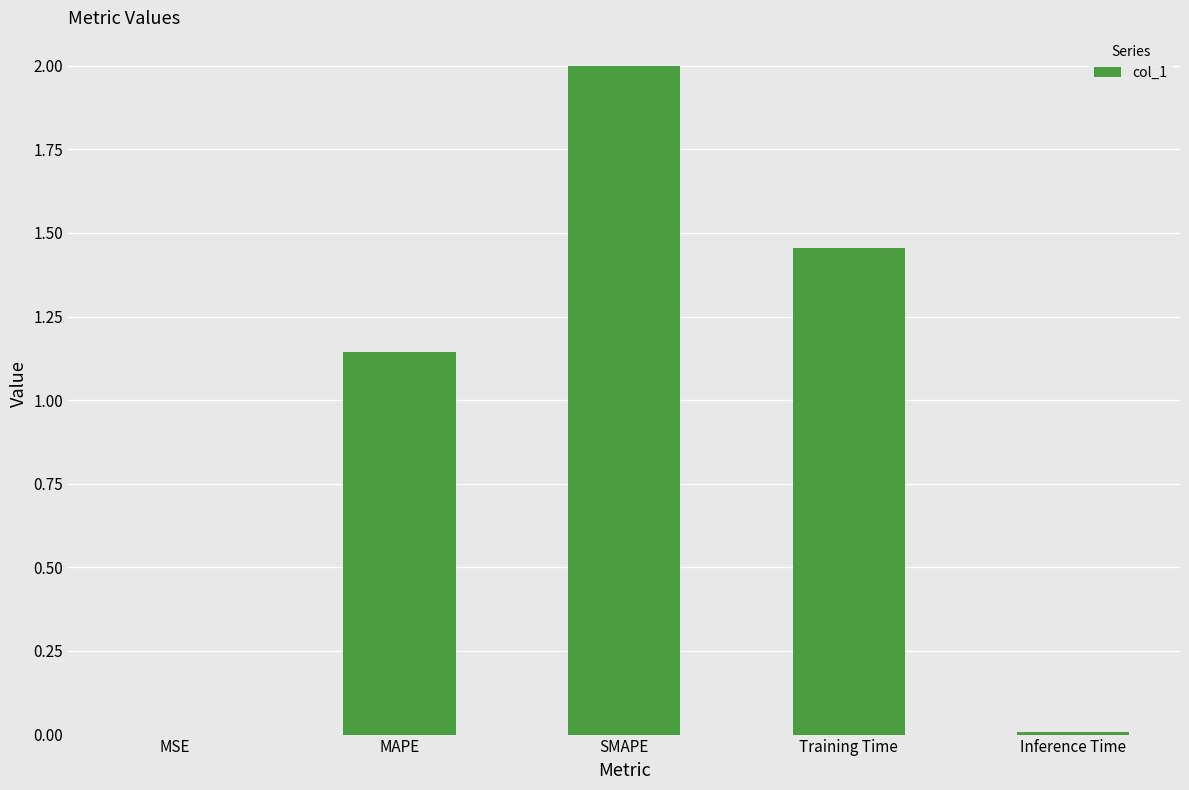

What is the change in value from MAPE to SMAPE?

+0.9